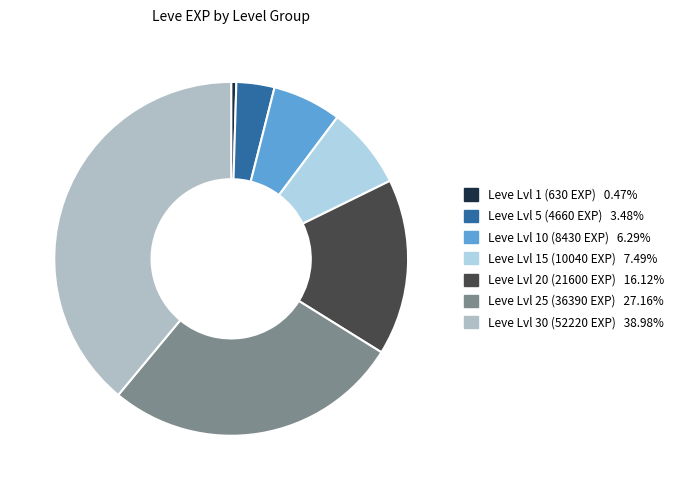

Is there any slice that represents more than half of the pie?

No